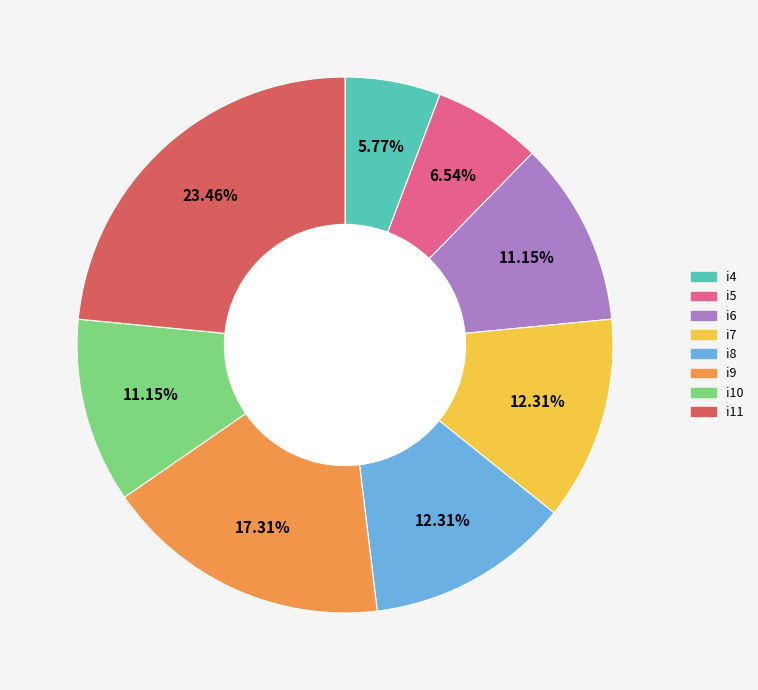

To the nearest percent, what is the difference between the largest and smallest slice percentages?

18%